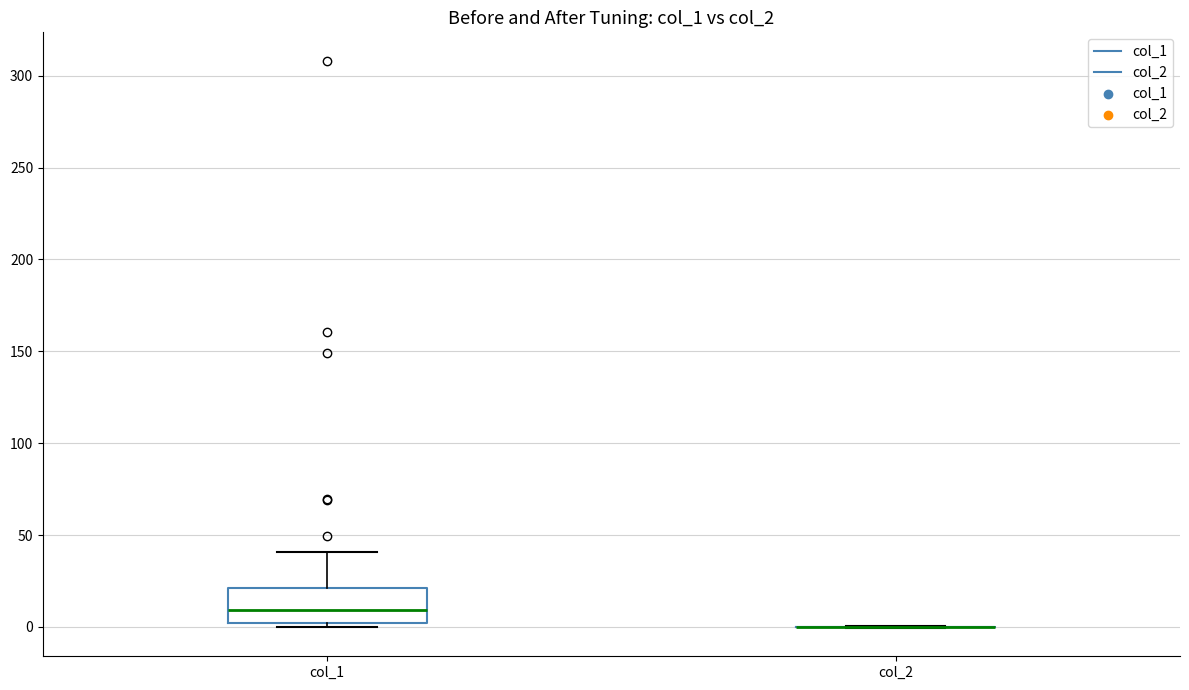

Reading left to right, read every box against the y-axis: the position of its median line, the range the box covers, and the ends of its whiskers. The values are not printed on the chart, so give them approximately, as read against the axis.

col_1: median 10, box 0 to 20, whiskers 0 (just below the box's lower edge) to 40
col_2: box collapsed to a line at 0, whiskers 0 to 0